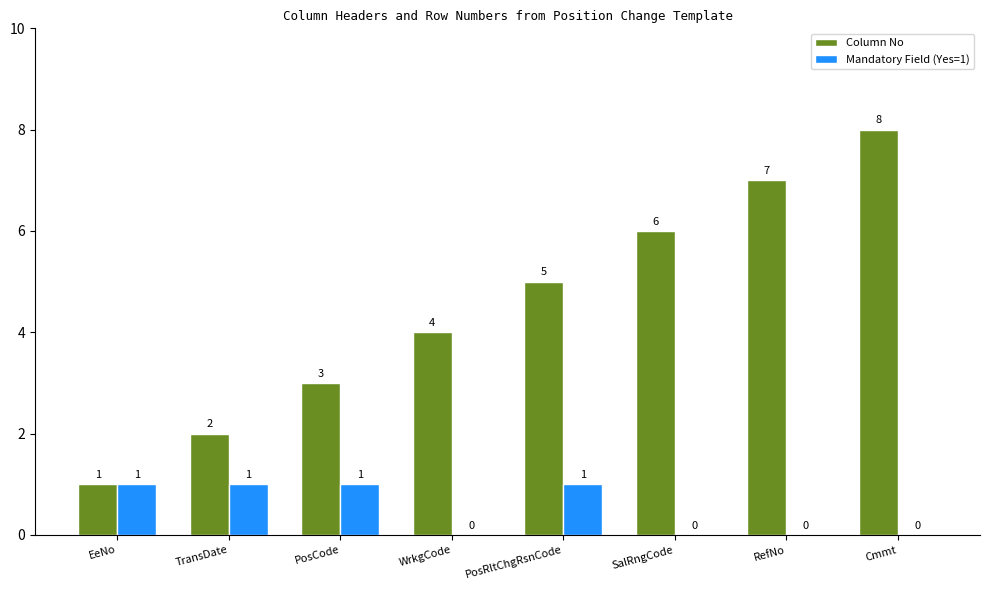

What is the greatest value displayed?

8